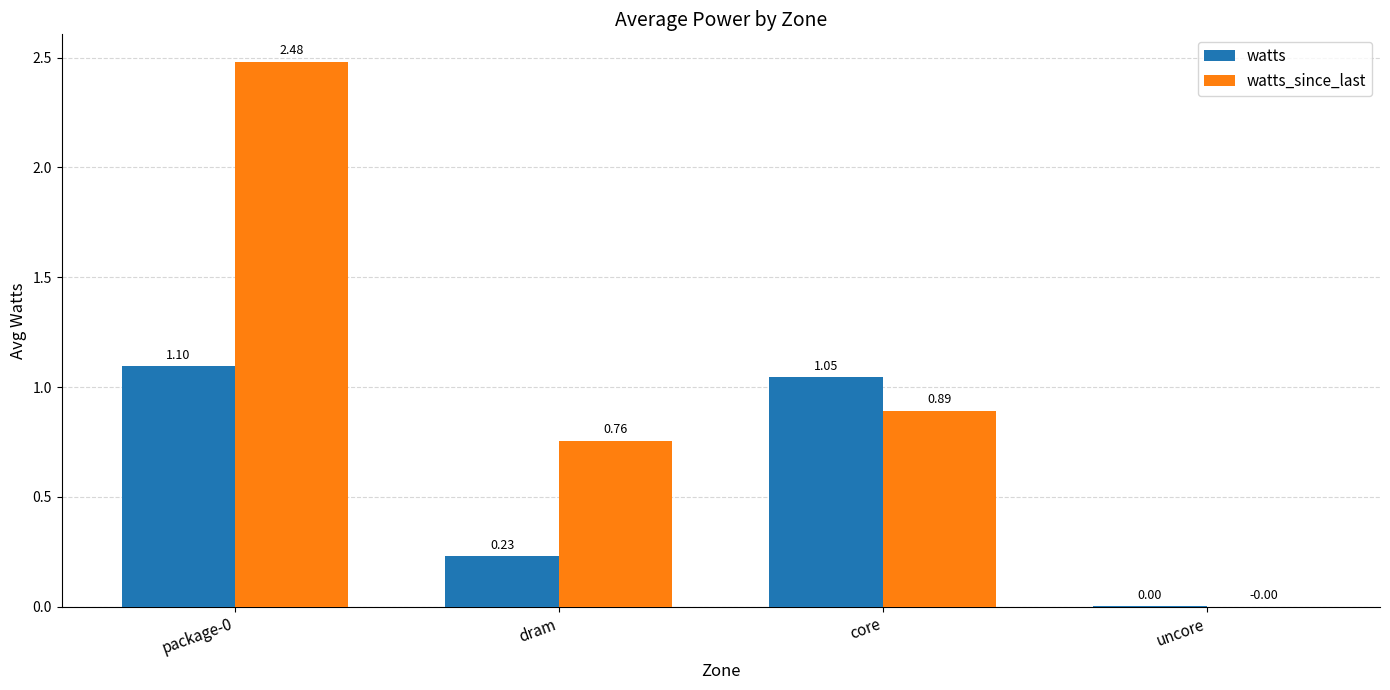

Which series changed the most between package-0 and uncore?

watts_since_last